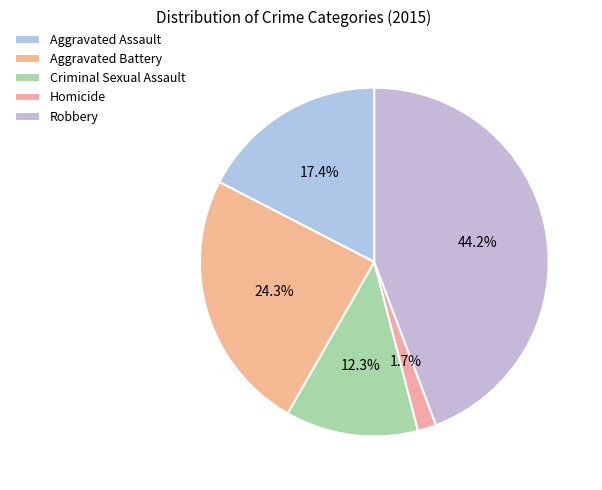

Which slice is the largest?

Robbery